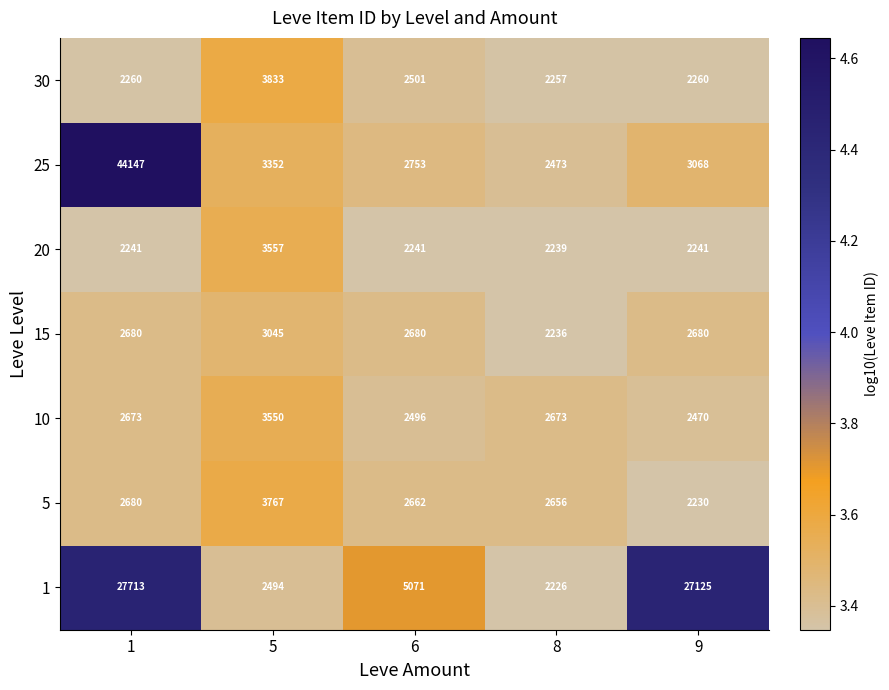

Rank the series by their maximum value, from lowest to highest.

15, 10, 20, 5, 30, 1, 25